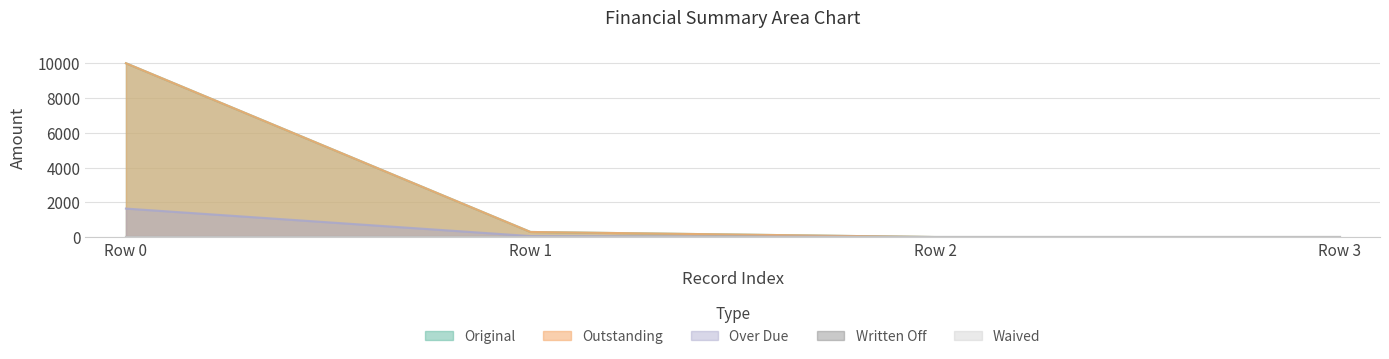

Does the chart display data point markers on the line(s)?

No